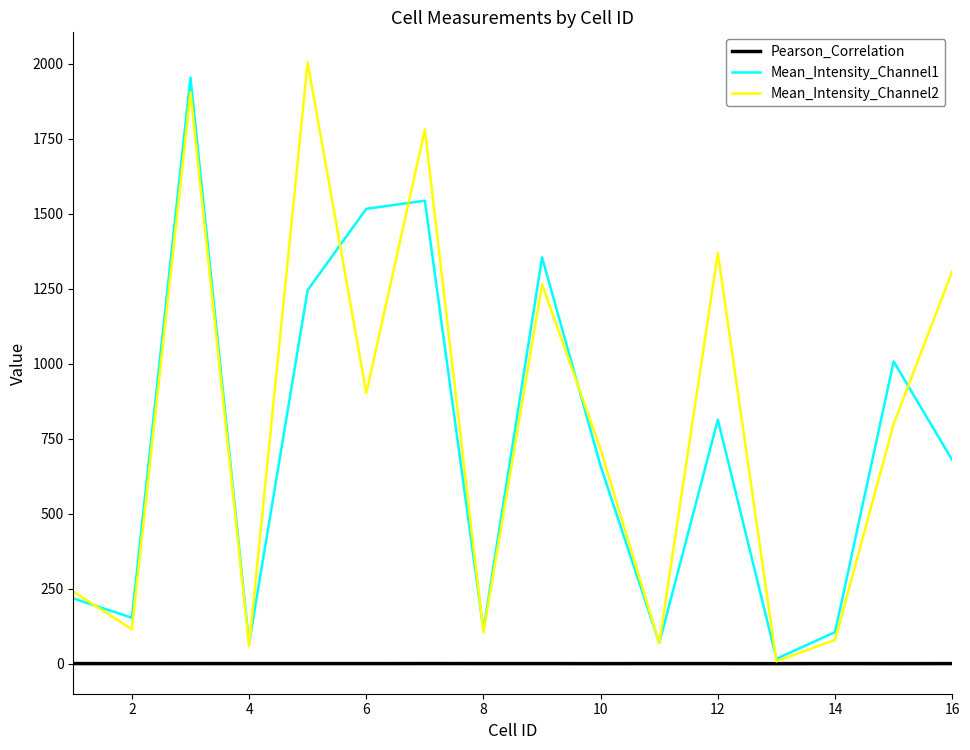

Is this an area chart (filled region under the line)?

No